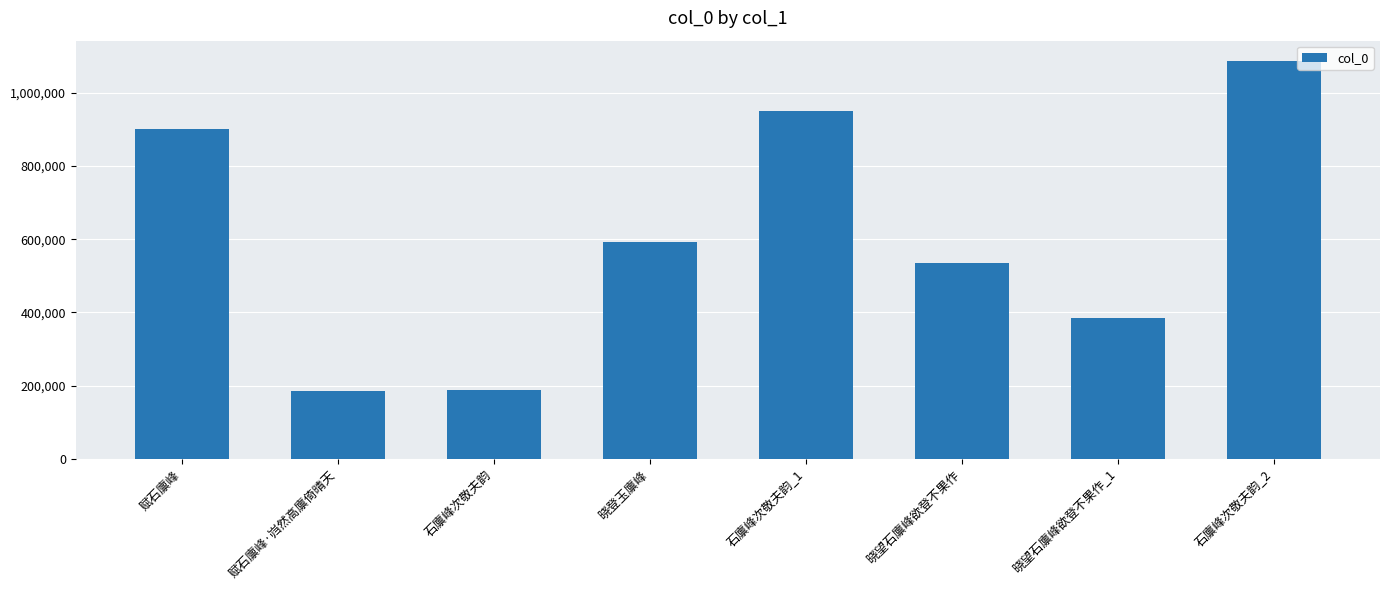

The chart shows a value of 1088046 at 石廪峰次敬夫韵_2. True or false?

True